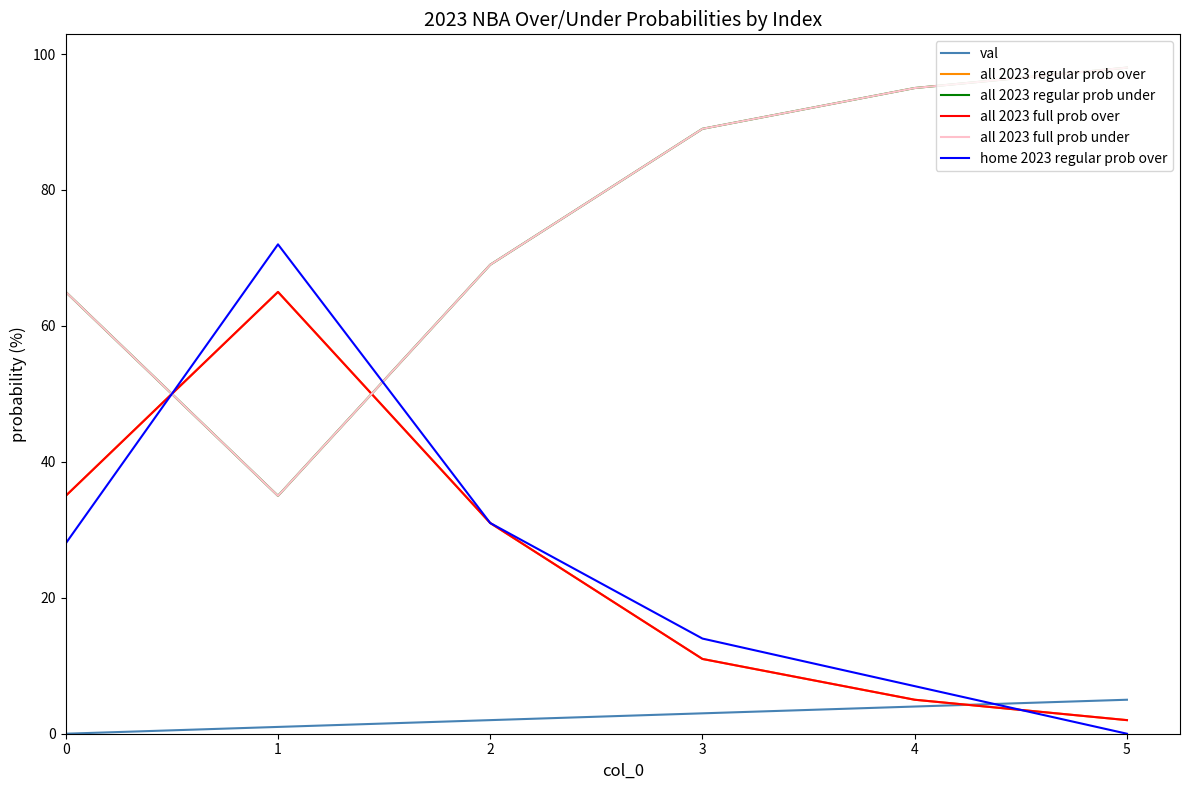

Does the chart display data point markers on the line(s)?

No